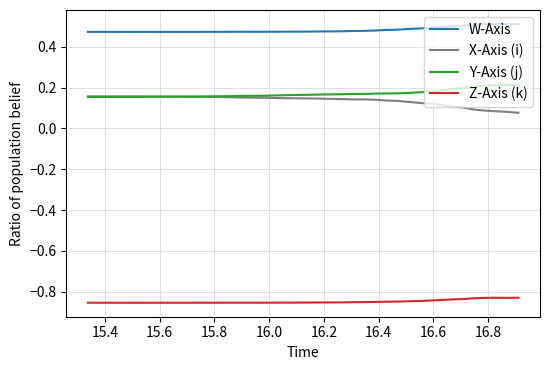

Is this an area chart (filled region under the line)?

No